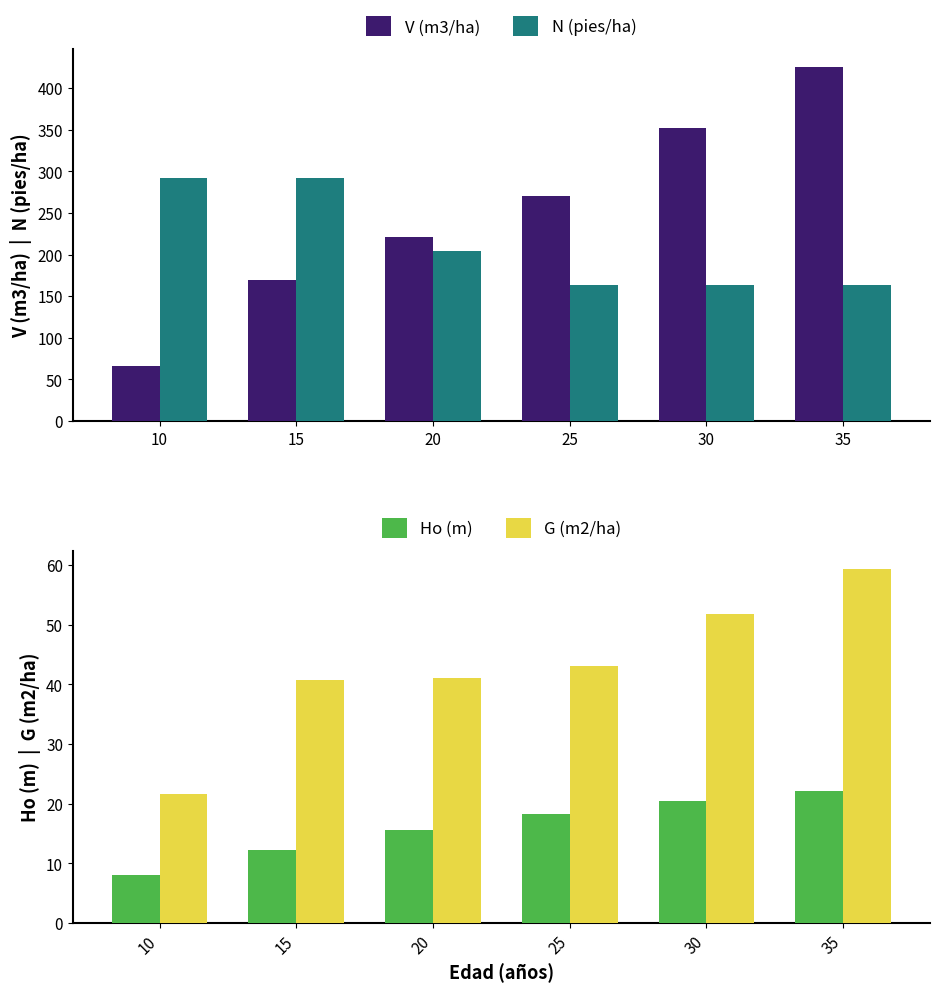

The N (pies/ha) series shows 274.1 at 30. True or false?

False